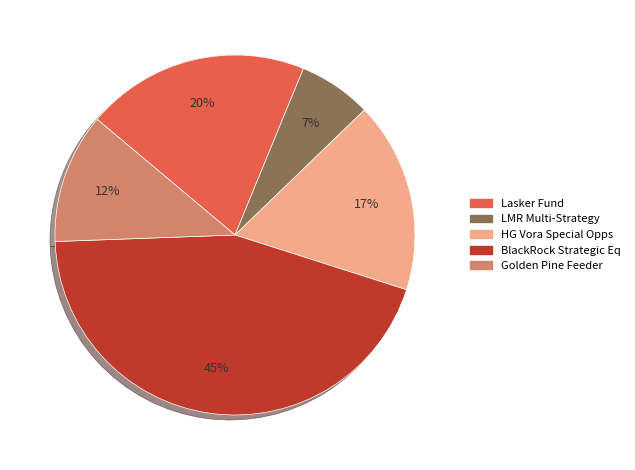

What percentage is the Lasker Fund slice, to the nearest percent?

20%